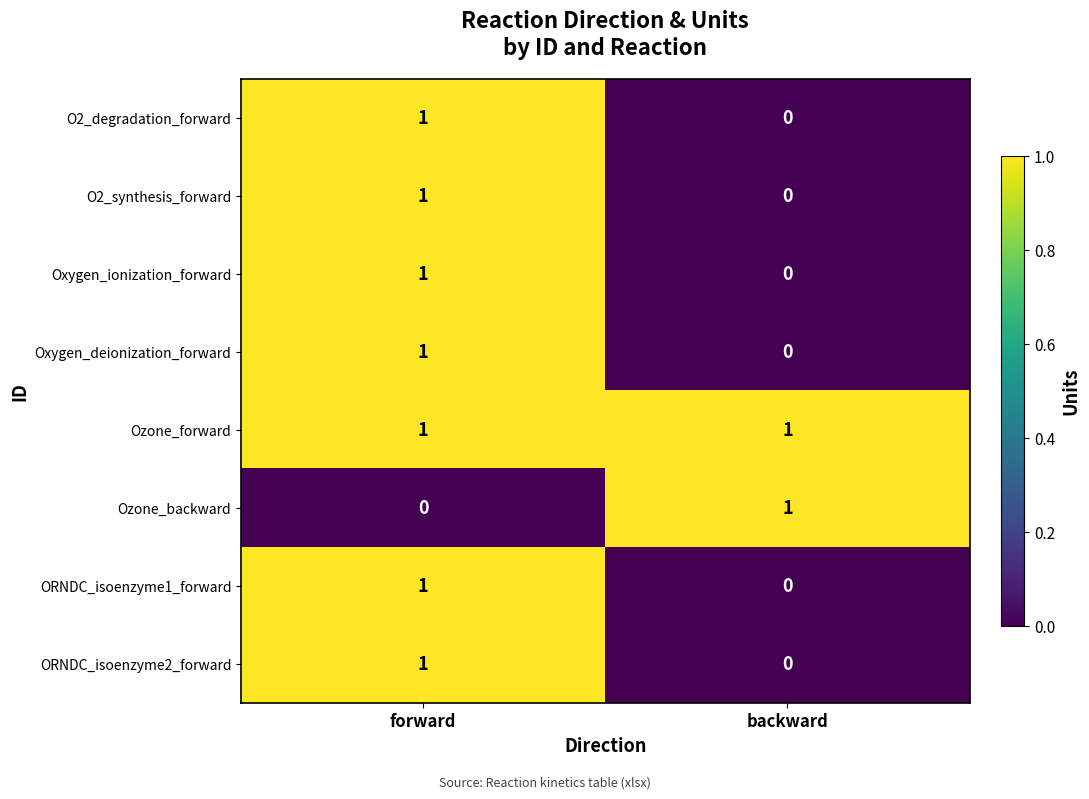

True or false: O2_synthesis_forward has a value of 0 at backward.

True